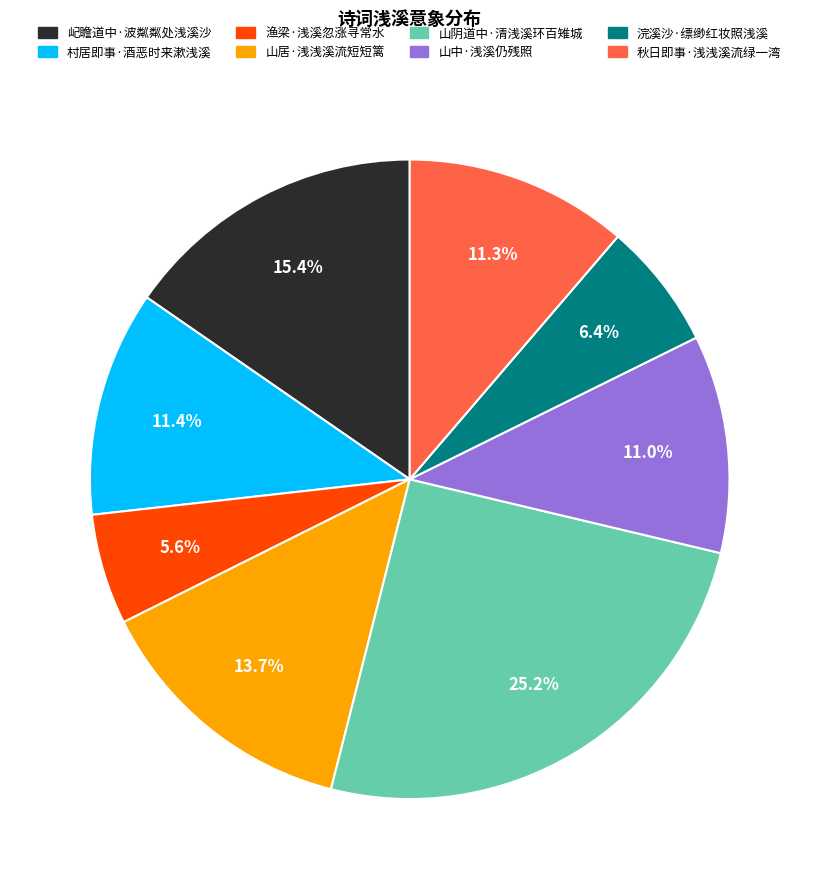

How many slices are in this pie chart?

8